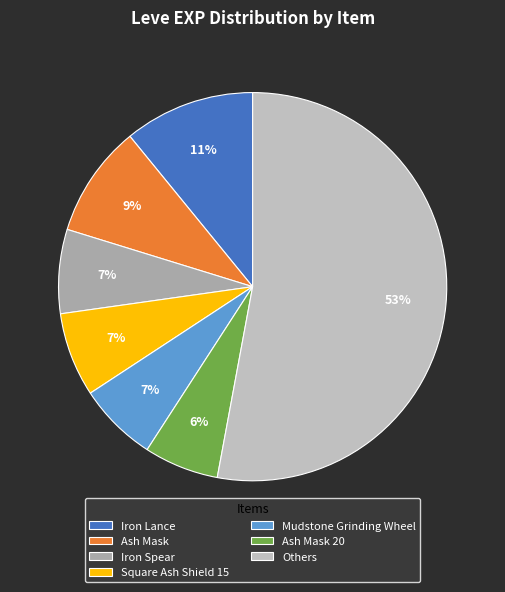

Which category has the biggest portion of the pie?

Others